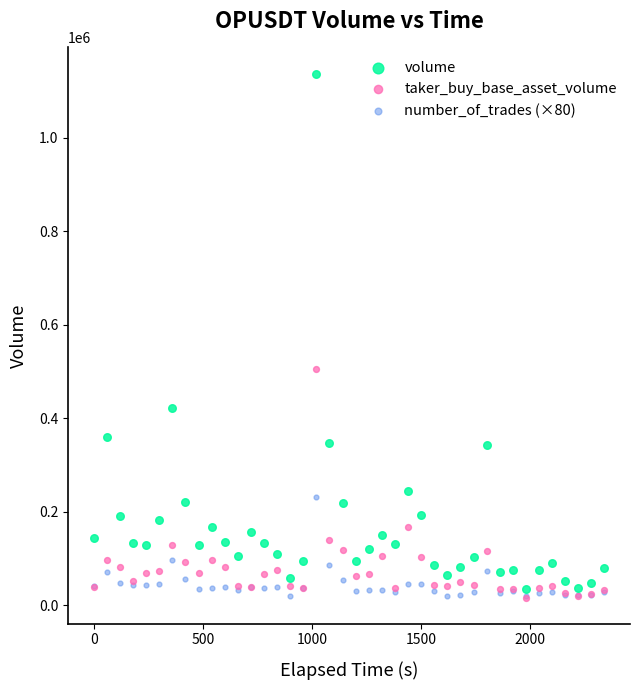

In the volume series, what Y value is closest to 585893?

421578.1